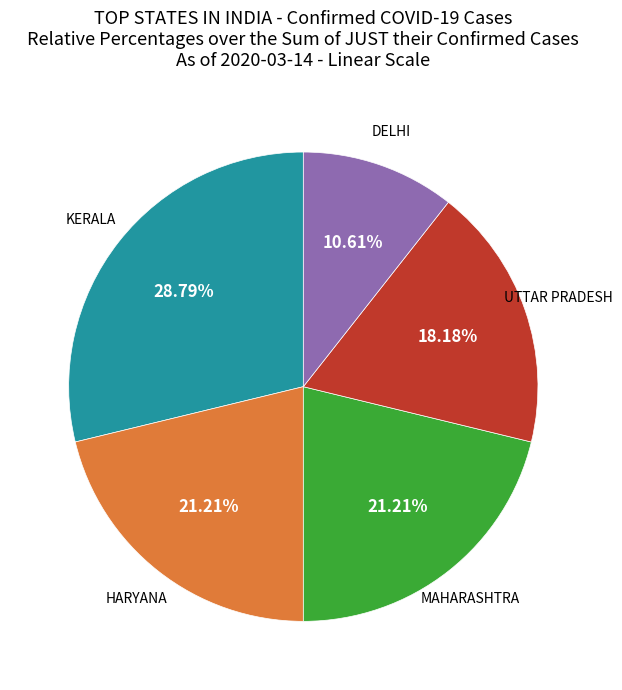

Is there a majority slice in this chart?

No